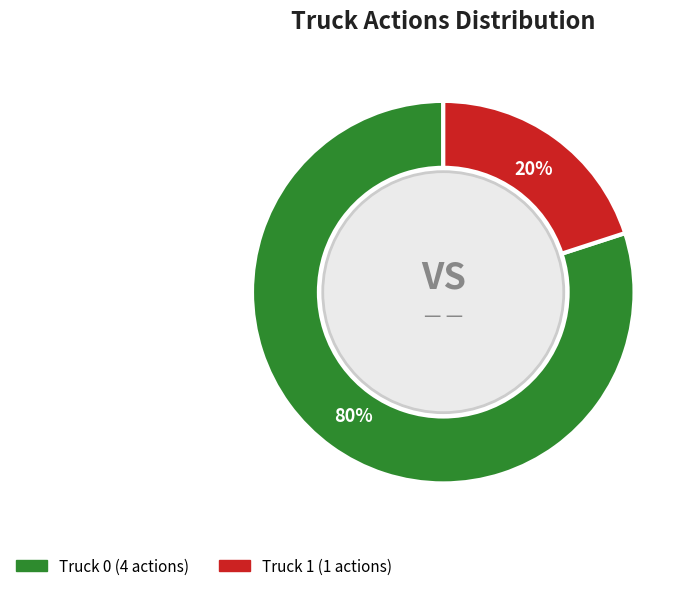

Count the number of slices in the pie.

2